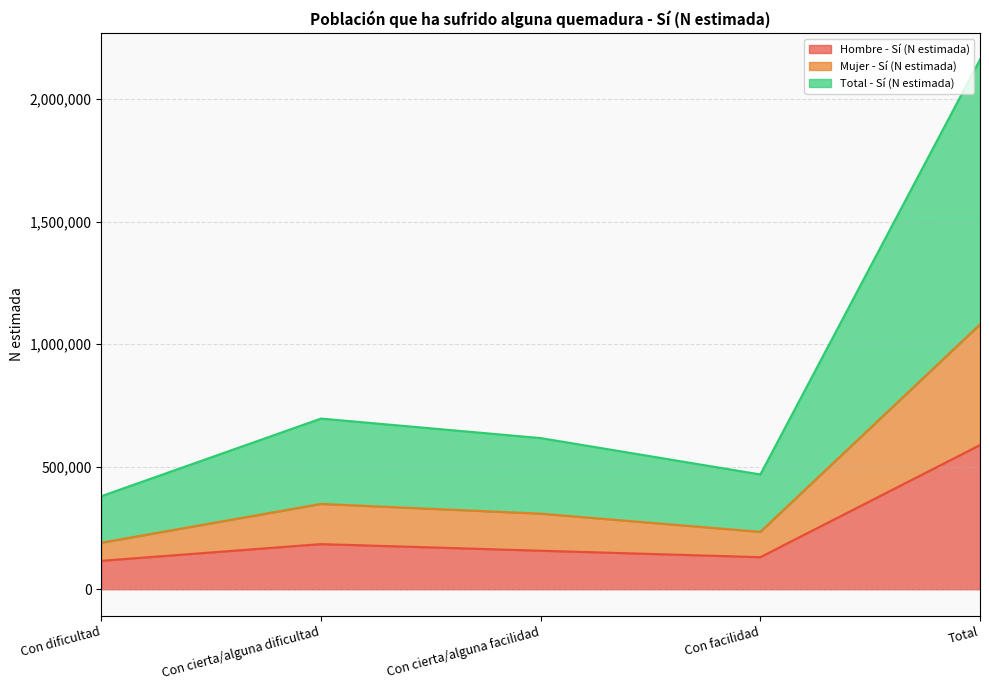

True or false: Hombre - Sí (N estimada) has a value of 130877 at Con facilidad.

True